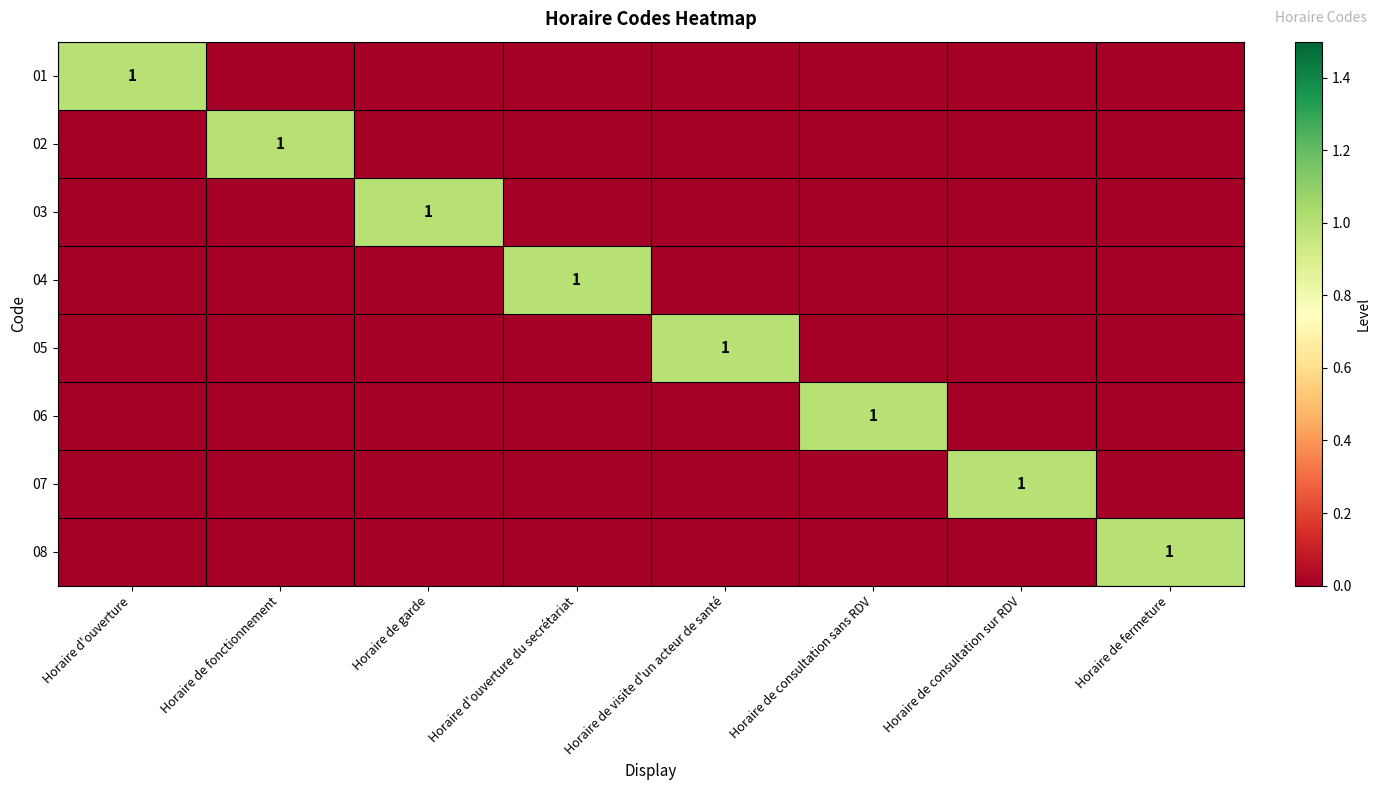

True or false: 02 has a value of 0 at Horaire d'ouverture du secrétariat.

True